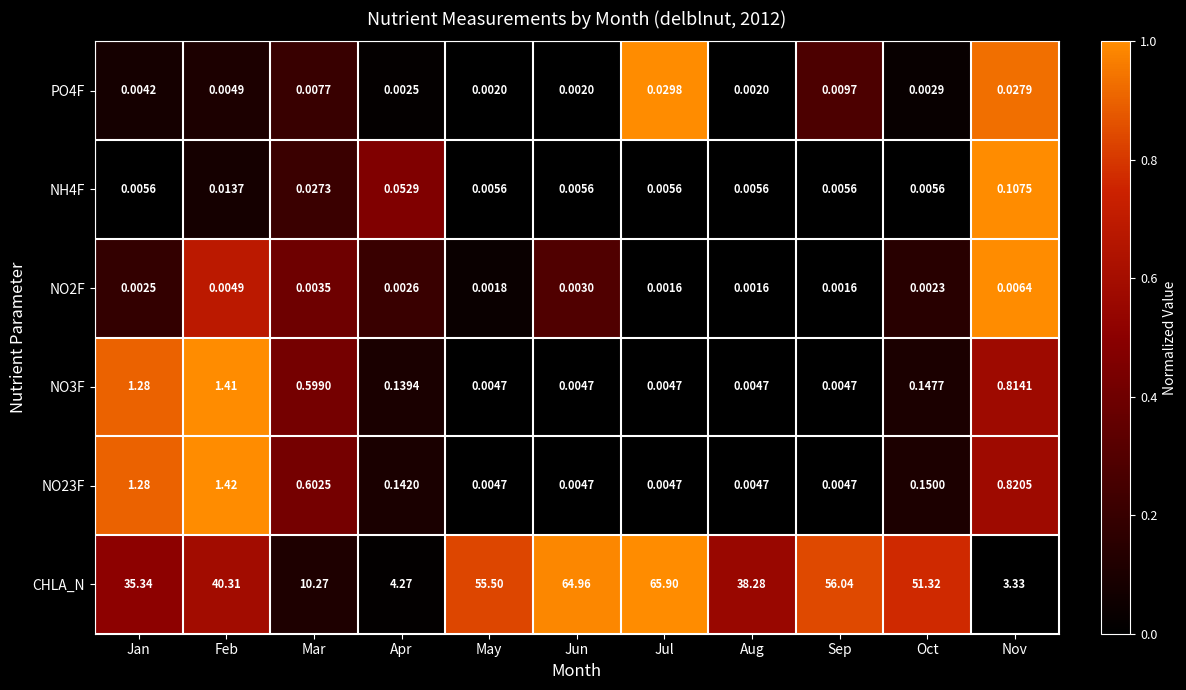

Rank the series by their maximum value, from lowest to highest.

NO2F, PO4F, NH4F, NO3F, NO23F, CHLA_N